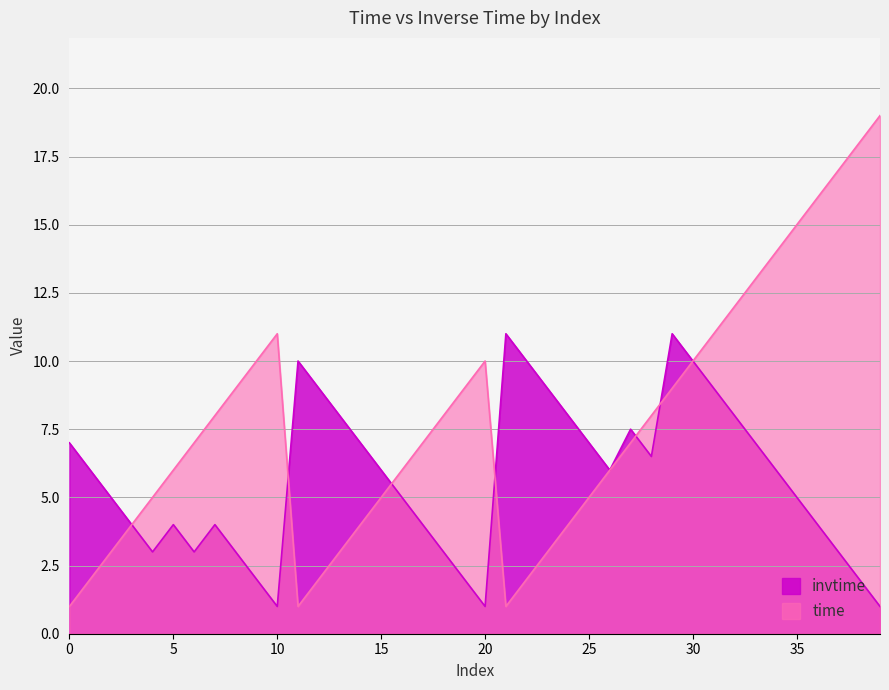

How many distinct data groups are displayed?

2